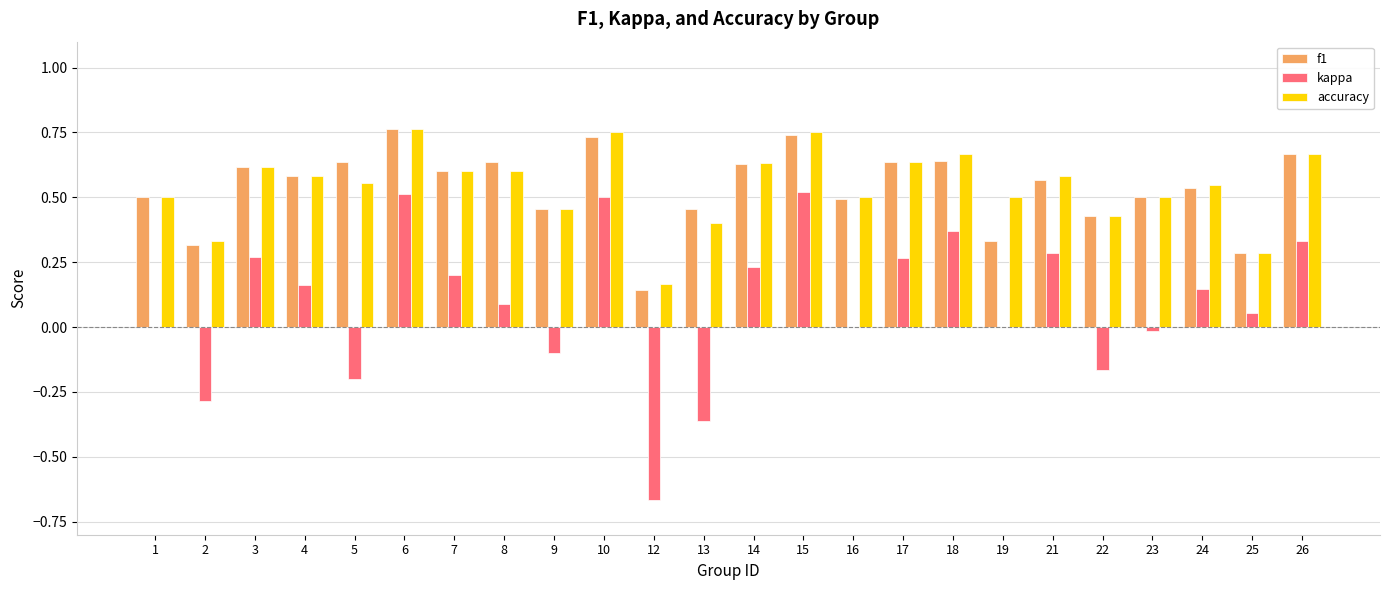

The f1 series shows 0.6 at 22. True or false?

False